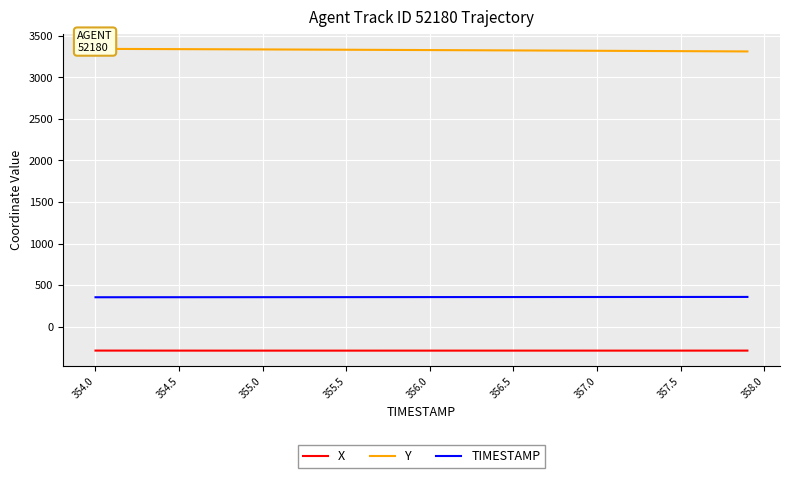

True or false: X and TIMESTAMP intersect in this chart.

False